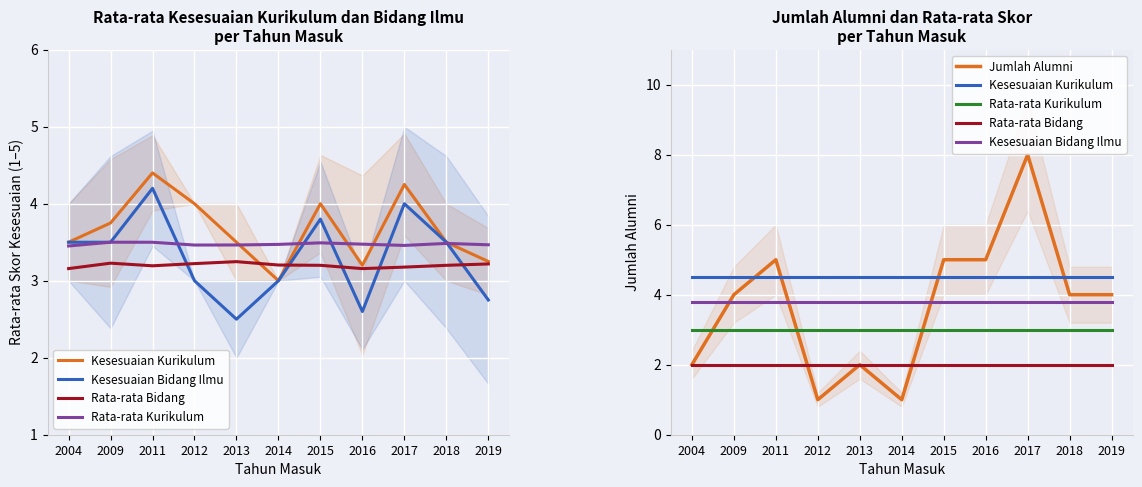

Between 2013 and 2018, which series saw the biggest shift?

Jumlah Alumni